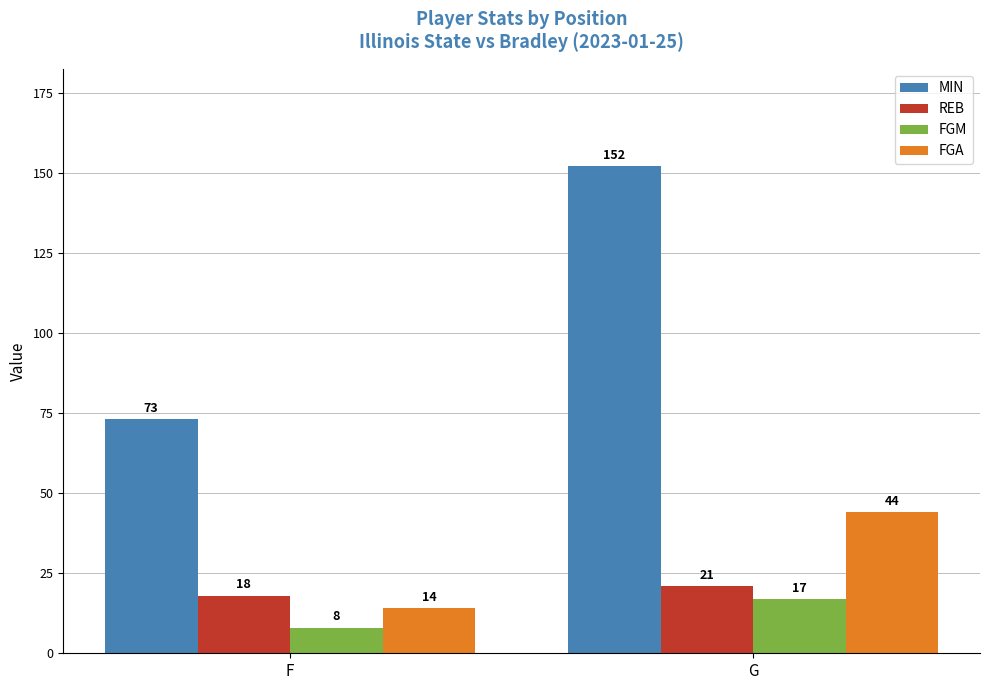

Which category has the lowest value in the REB series?

F